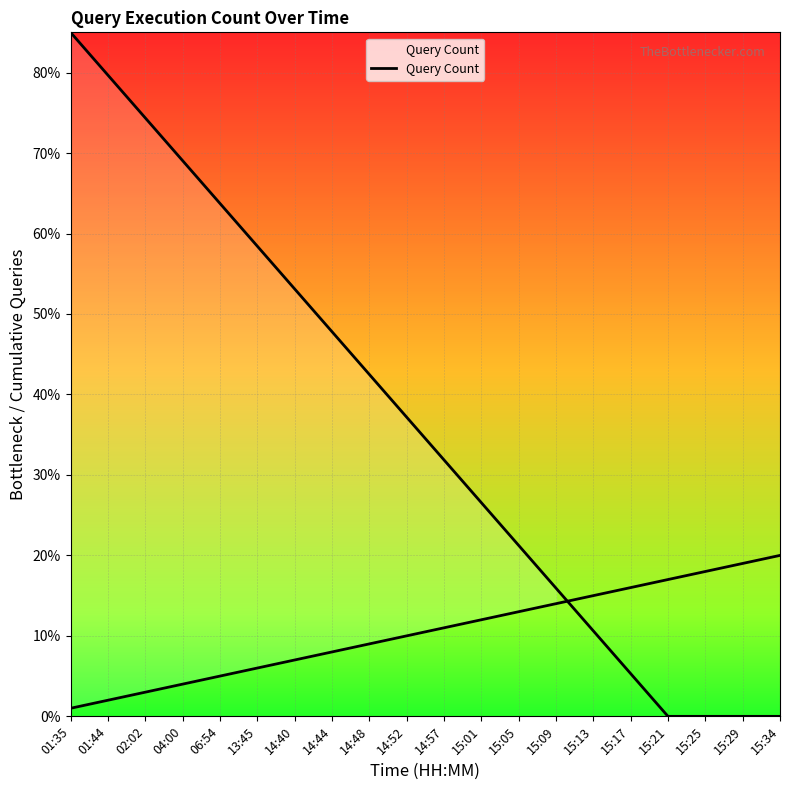

What is the ratio of the value at 15:29 to the value at 15:01?

1.6